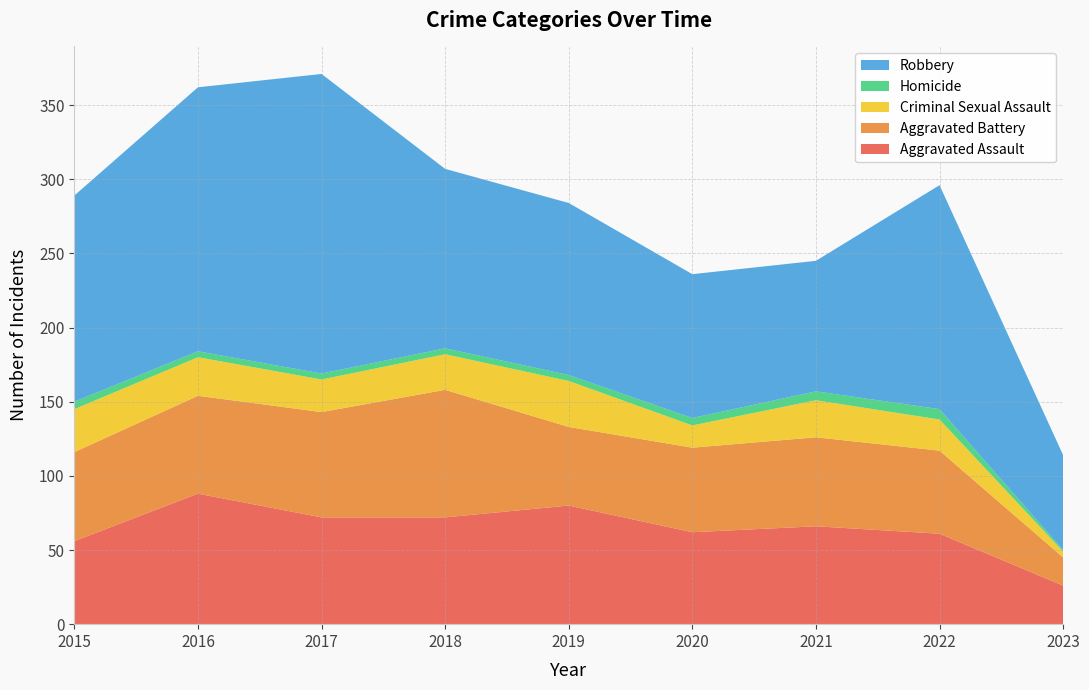

Reading left to right, extract all data points from this chart.

Aggravated Assault: 56	88	72	72	80	62	66	61	26
Aggravated Battery: 60	66	71	86	53	57	60	56	19
Criminal Sexual Assault: 29	26	22	24	31	15	25	21	4
Homicide: 5	4	4	4	4	5	6	7	1
Robbery: 139	178	202	121	116	97	88	151	64